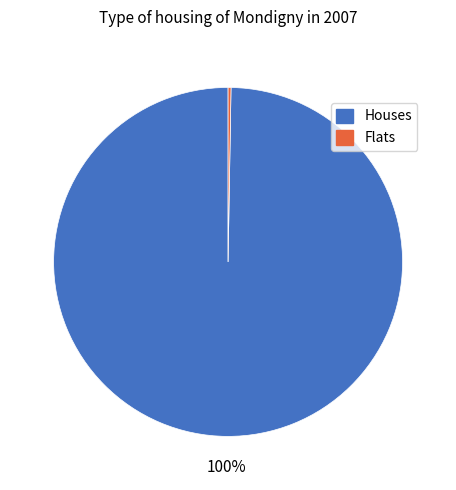

Which category has the biggest portion of the pie?

Houses